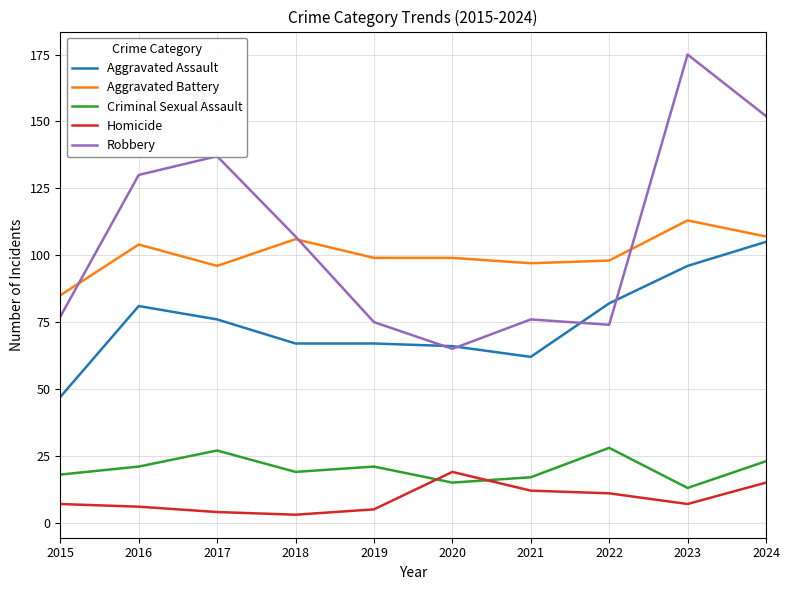

What is the lowest value of the Aggravated Assault series?

47